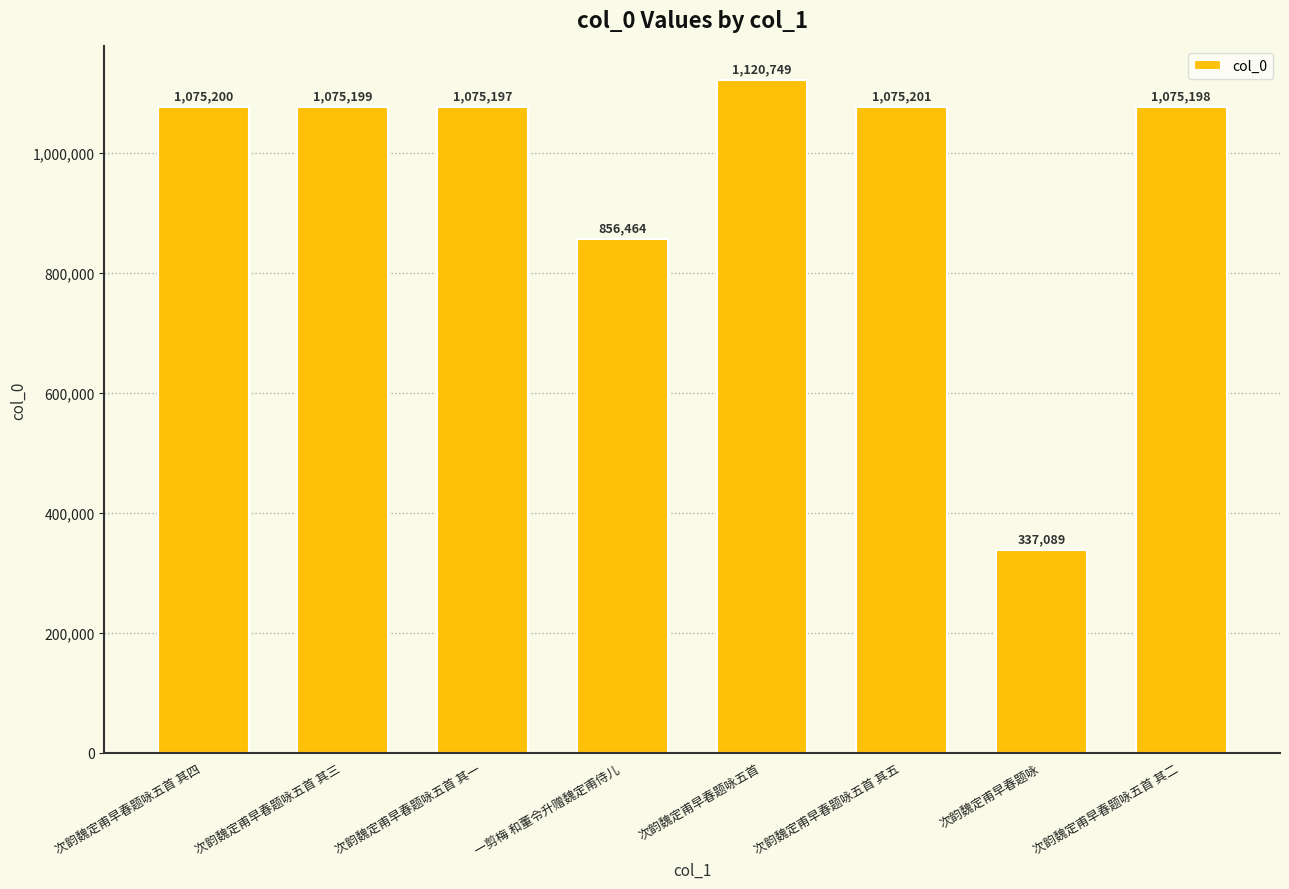

The chart shows a value of 521994 at 次韵魏定甫早春题咏五首 其三. True or false?

False